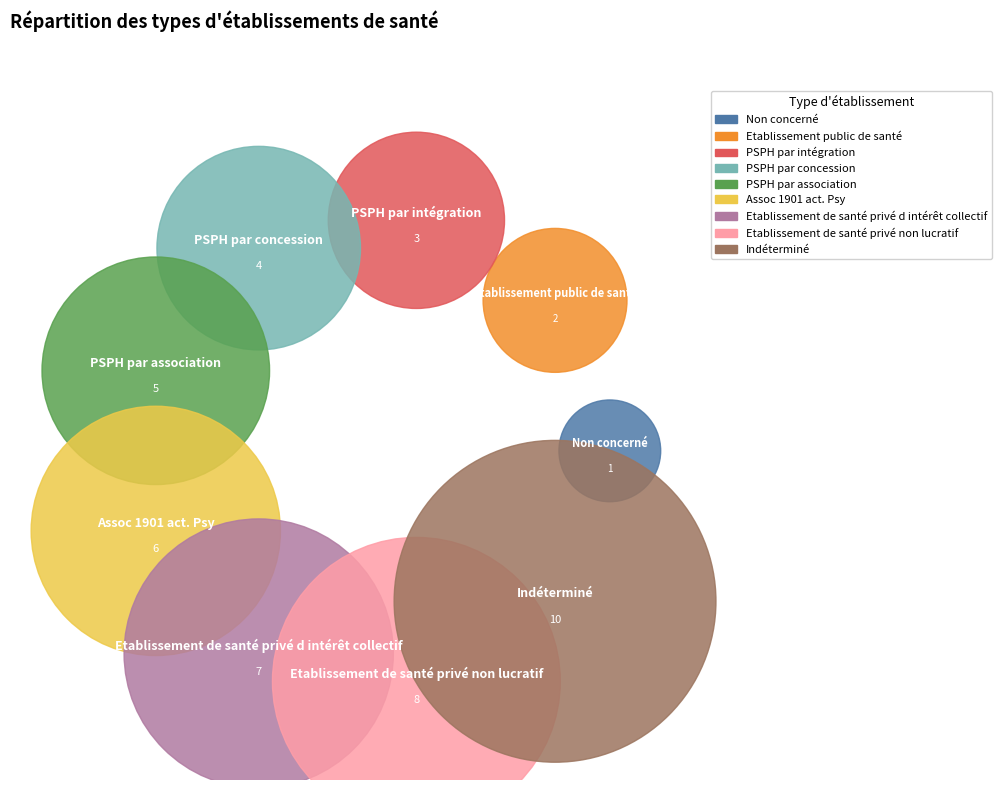

Is it true that Non concerné is 5% of the pie?

False